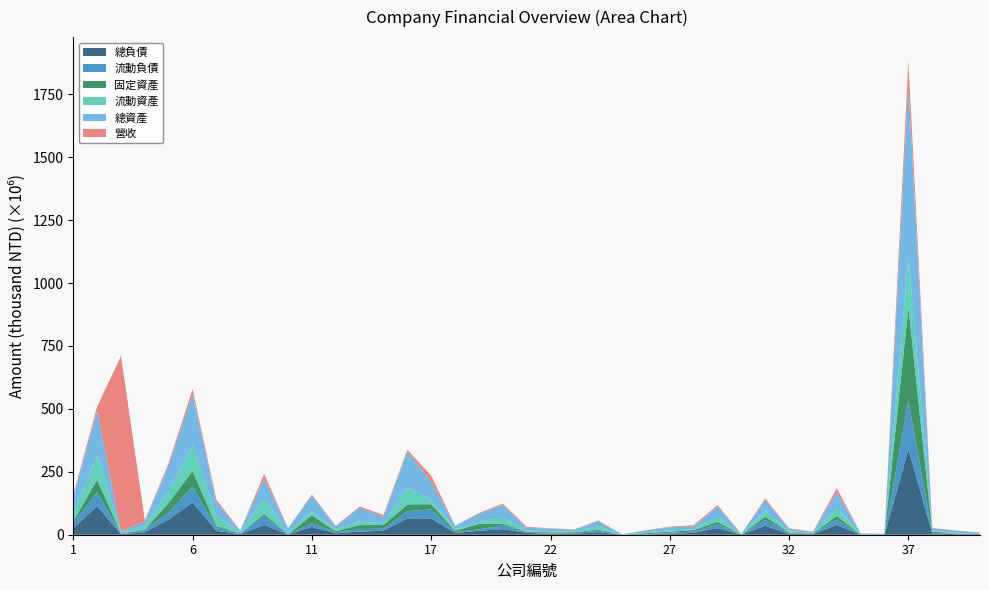

What is the maximum value for 總負債?

338.7